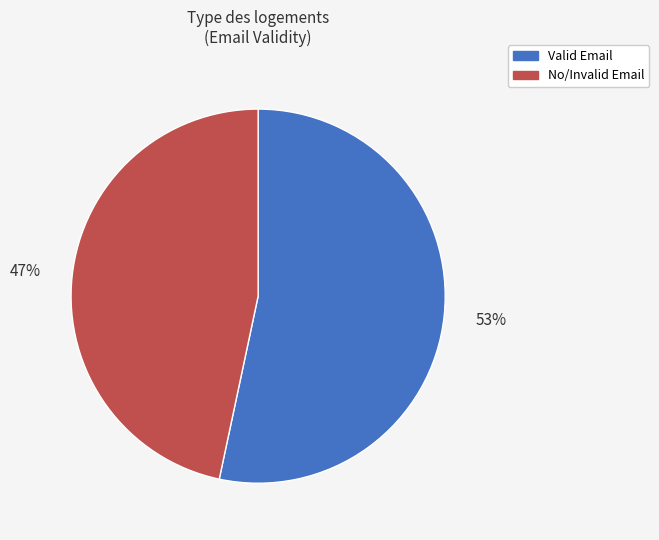

Do No/Invalid Email and Valid Email together represent more than half of the pie?

Yes